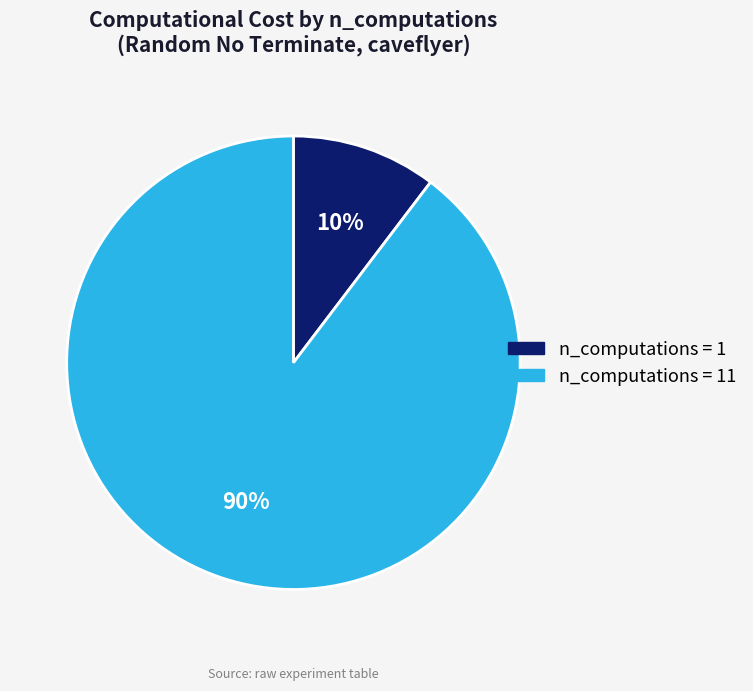

Which has a higher value, n_computations = 11 or n_computations = 1?

n_computations = 11